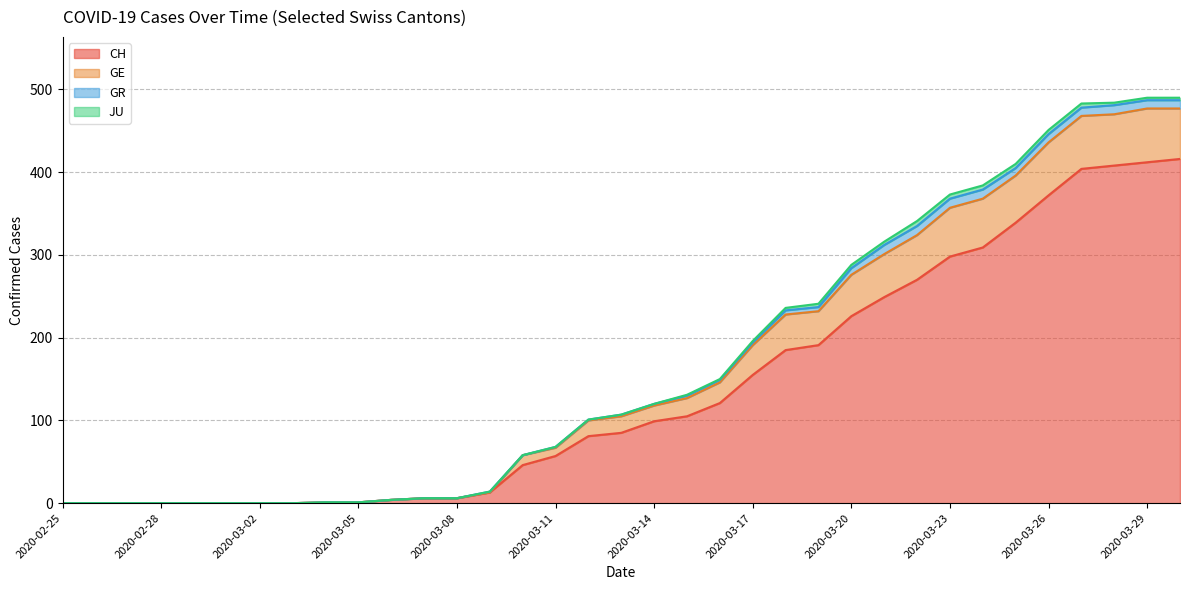

How many data points in CH are less than 85?

17